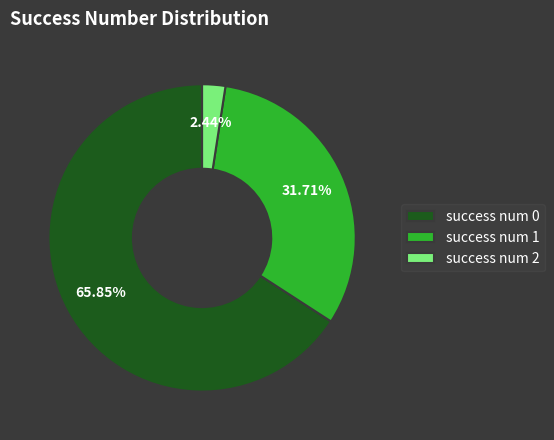

To the nearest percent, what percentage of the pie is success num 1?

32%